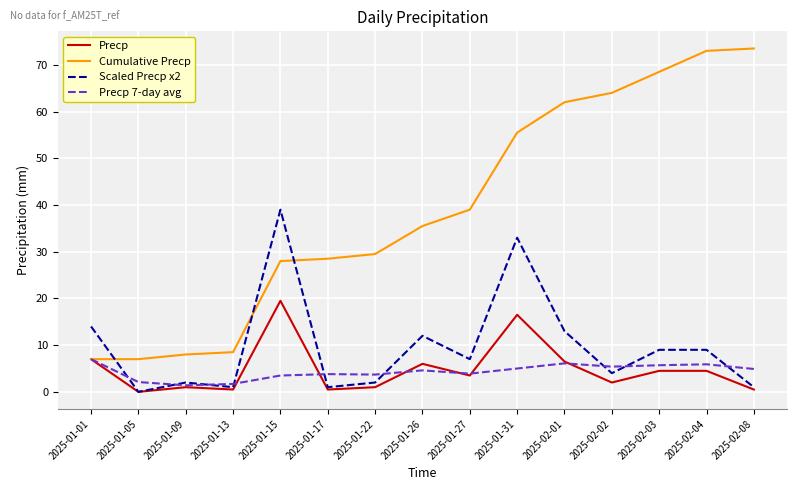

What is the highest value of the Precp series?

19.5